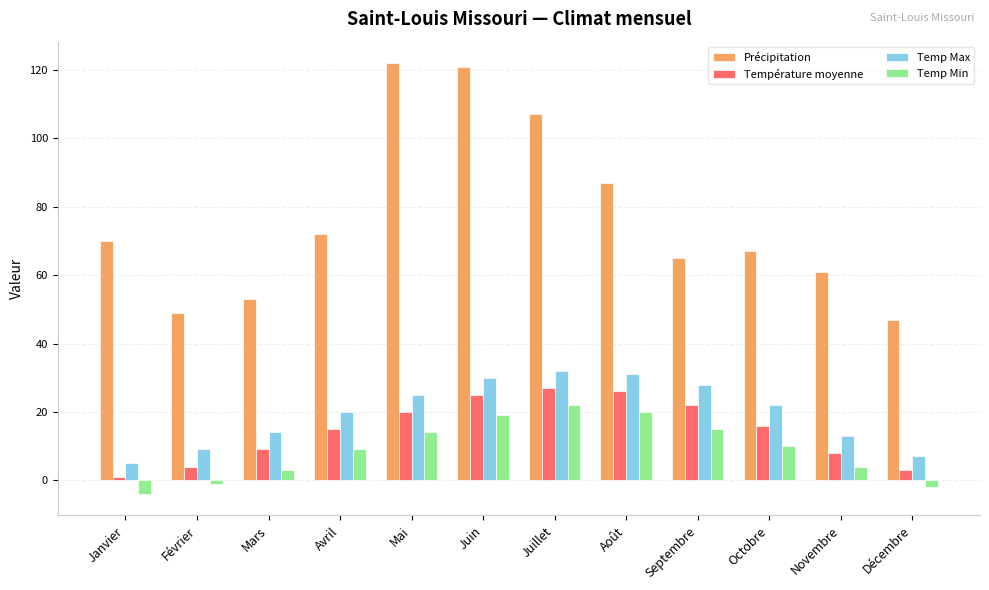

True or false: Température moyenne has a value of 3 at Décembre.

True